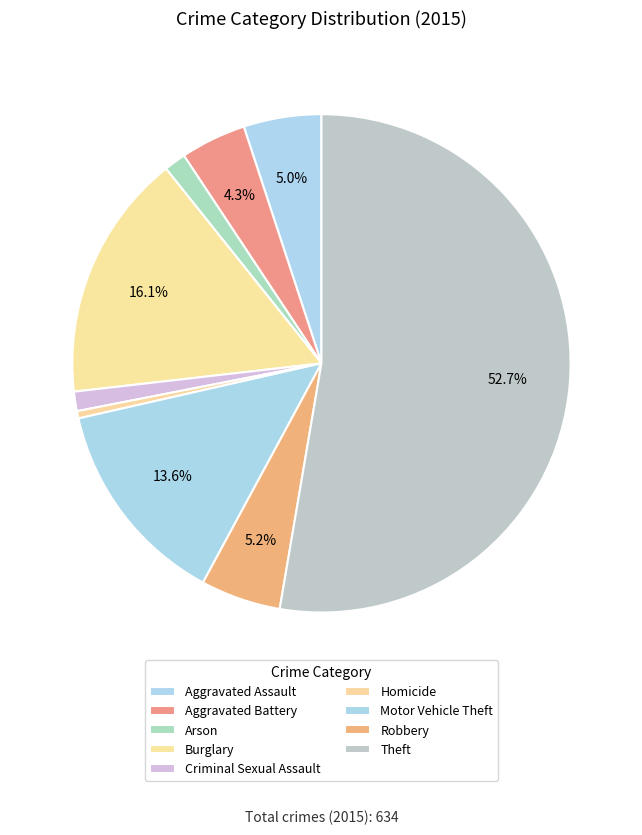

How many slices are in this pie chart?

9